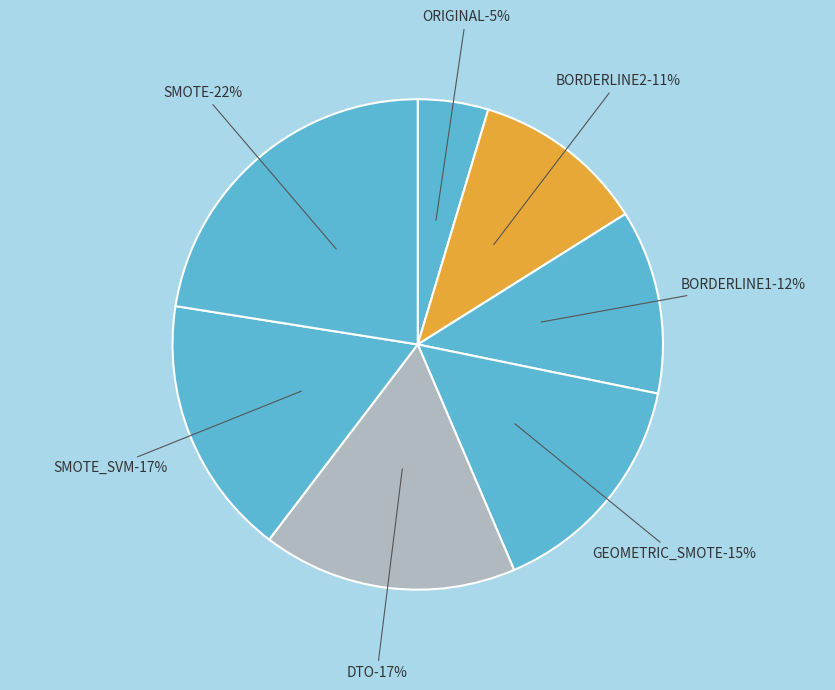

The SMOTE slice represents 16% of the pie. True or false?

False